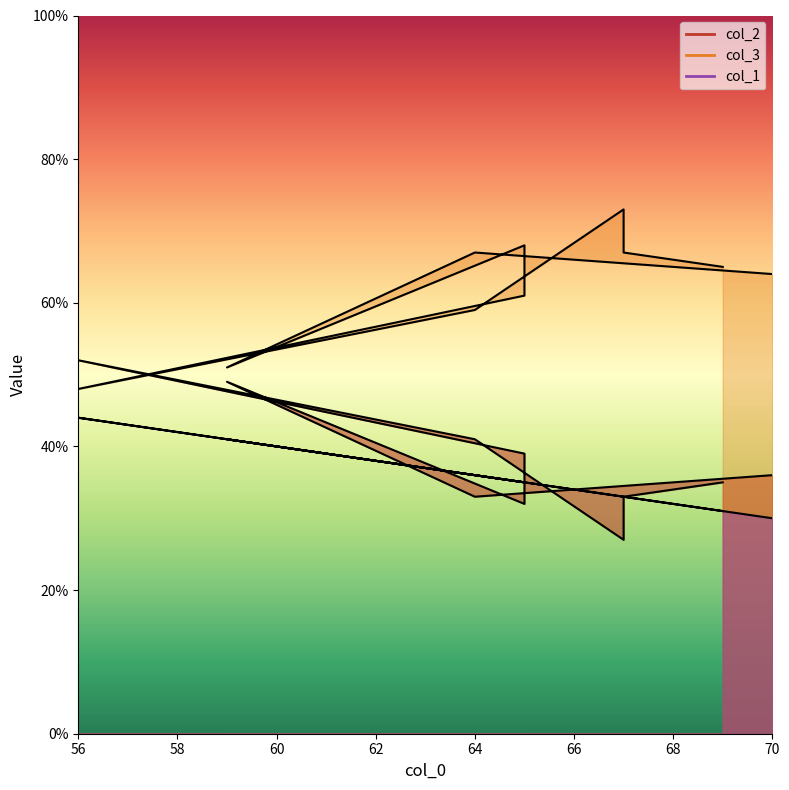

Which series has the largest total across all categories?

col_3